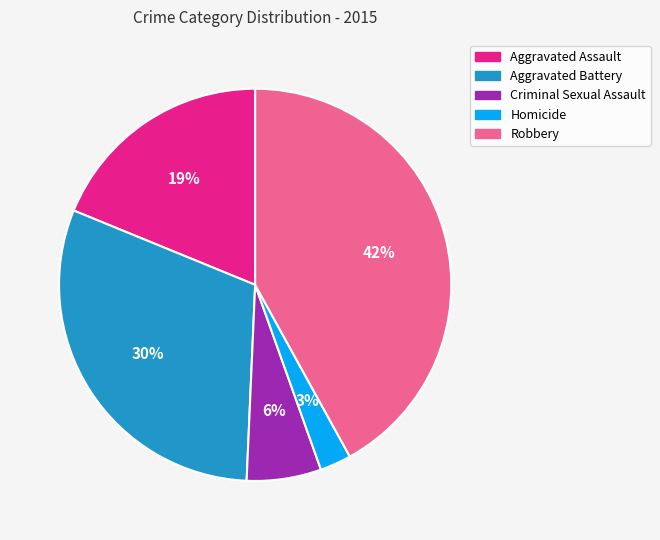

Rank the categories by value from lowest to highest.

Homicide, Criminal Sexual Assault, Aggravated Assault, Aggravated Battery, Robbery